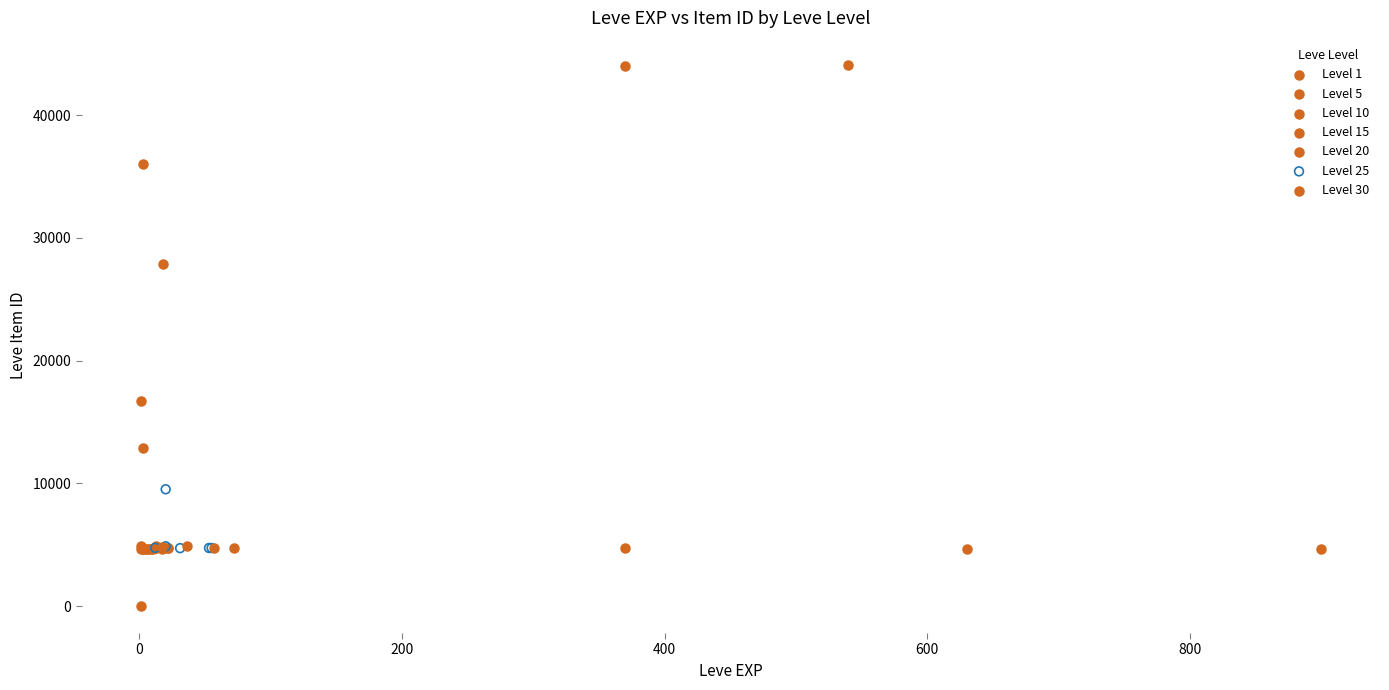

Which series reaches the maximum Y coordinate?

Level 1